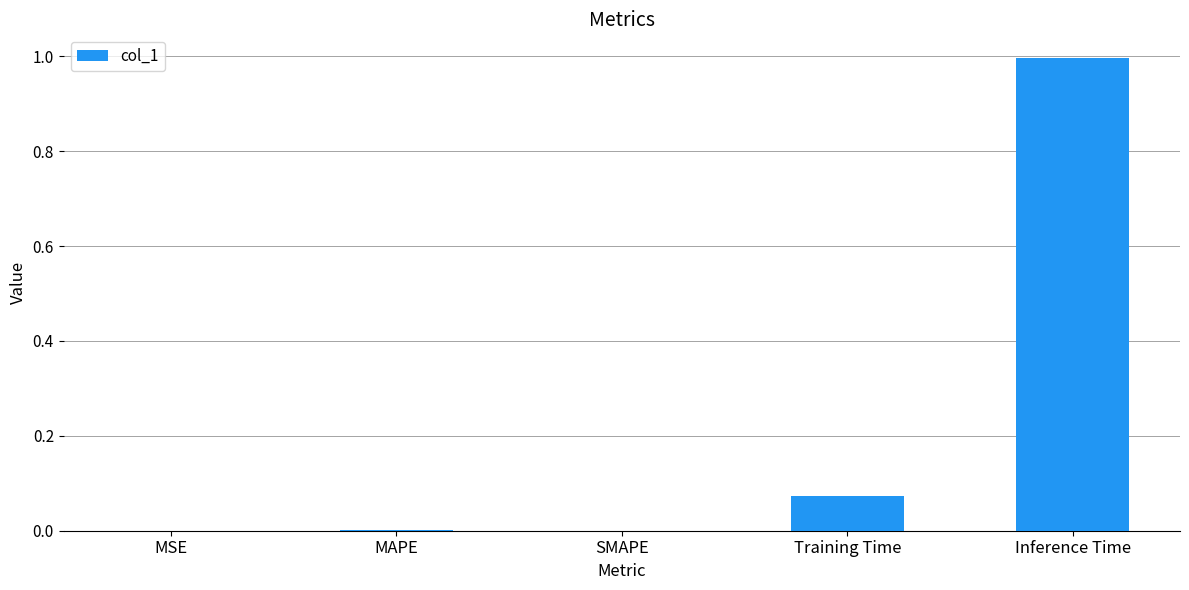

What value does the data have at Inference Time?

1.0